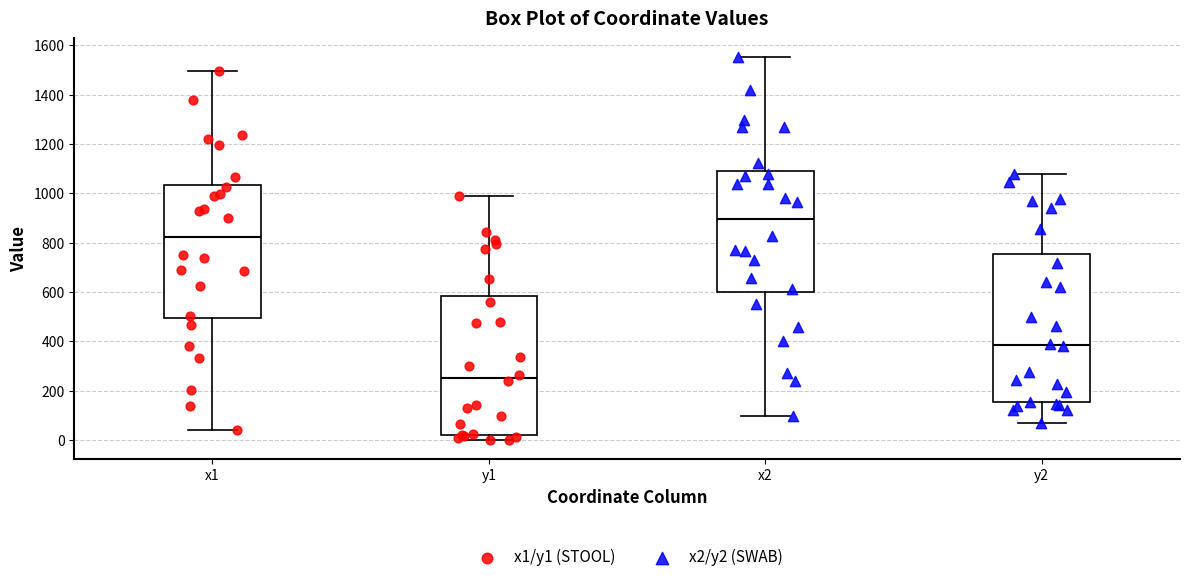

Comparing the boxes themselves (not the whiskers), which one is the tallest?

y2